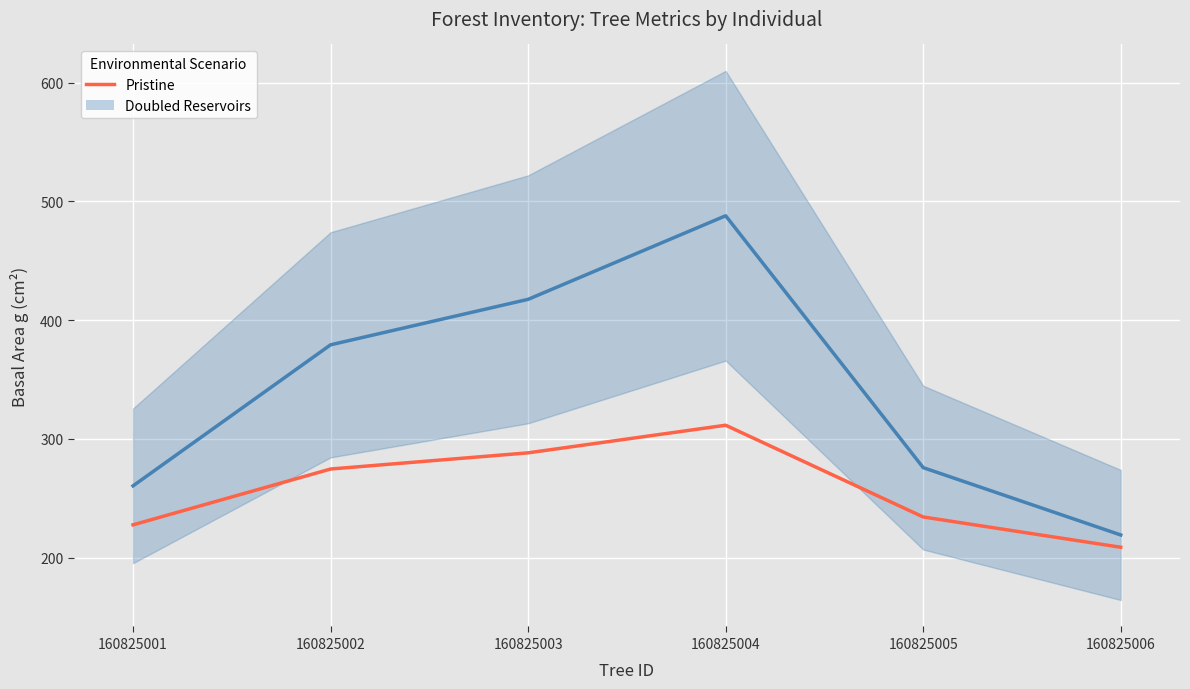

True or false: Pristine and Doubled Reservoirs intersect in this chart.

False